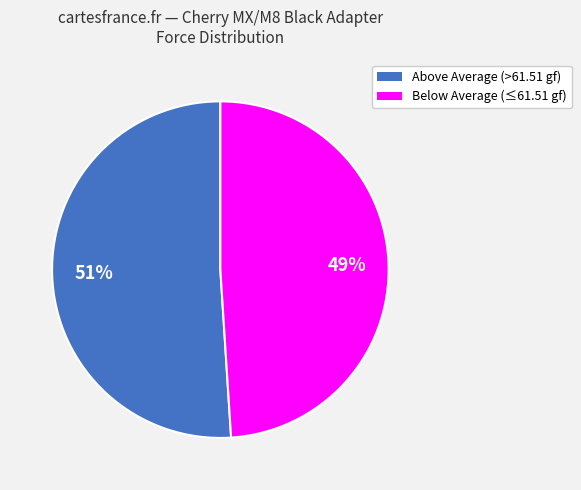

Do Above Average (>61.51 gf) and Below Average (≤61.51 gf) together represent more than half of the pie?

Yes